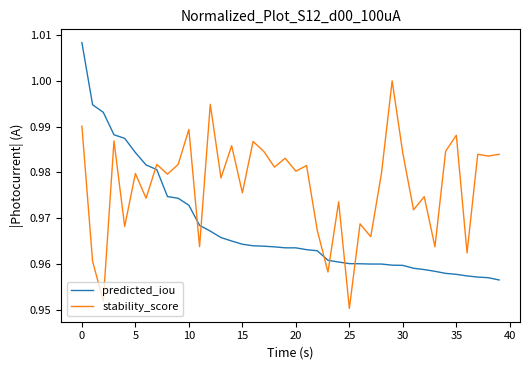

Rank the series by their maximum value, from highest to lowest.

predicted_iou, stability_score